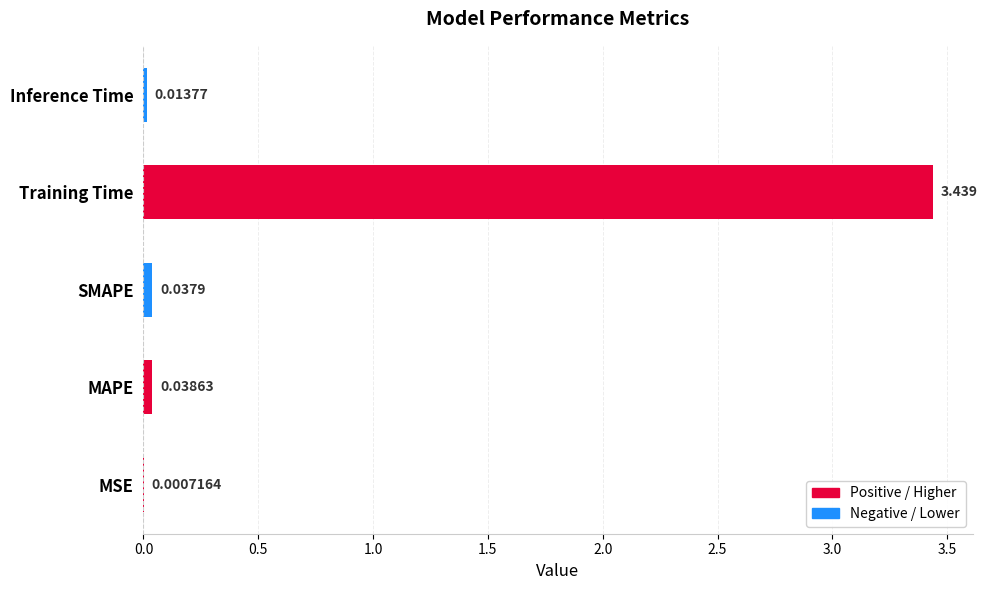

Between Inference Time and SMAPE, which is larger?

SMAPE